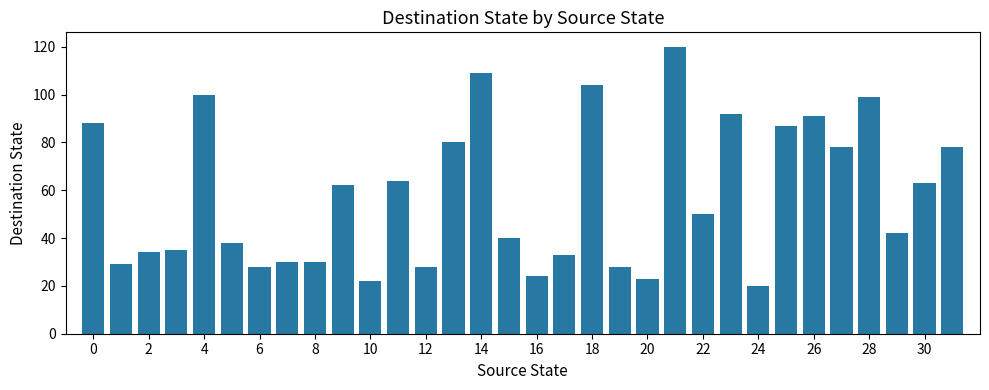

Are the bars grouped side by side (vs. stacked)?

No